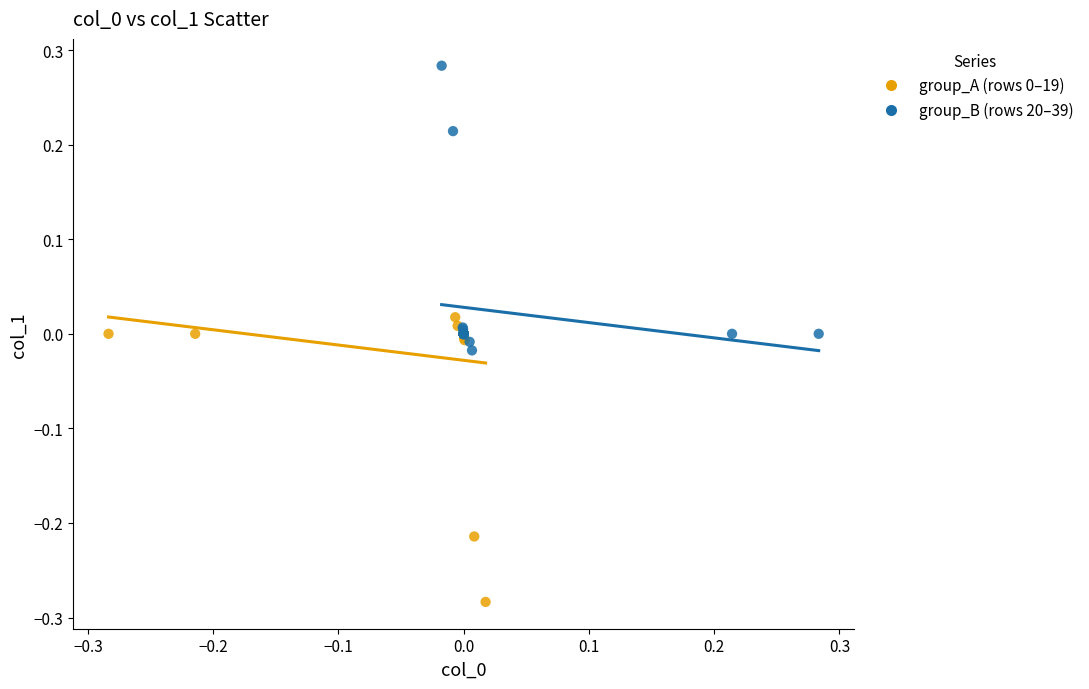

Which series contains the highest Y value?

group_B (rows 20–39)